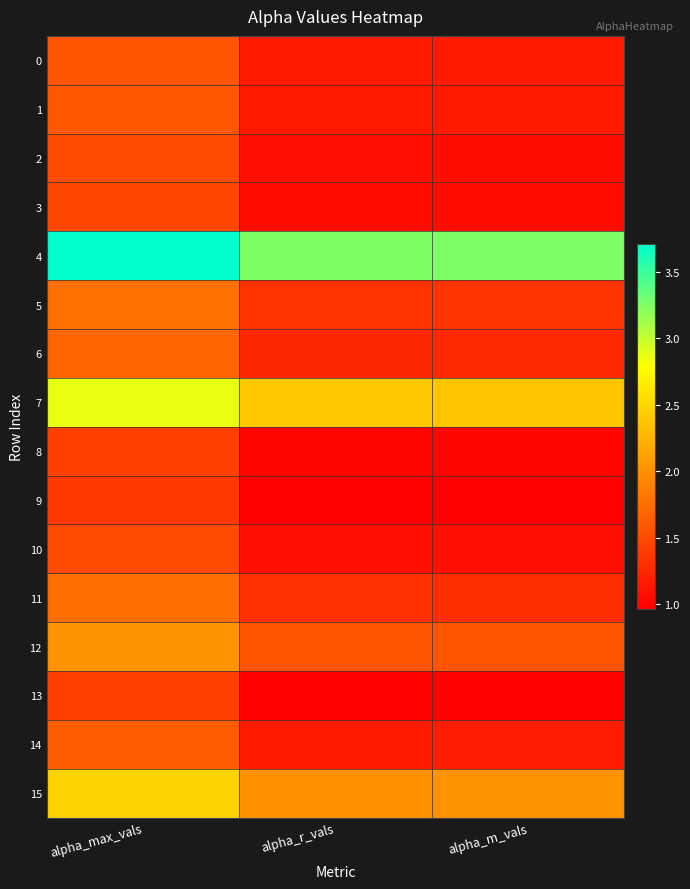

What is the smallest value displayed?

1.0